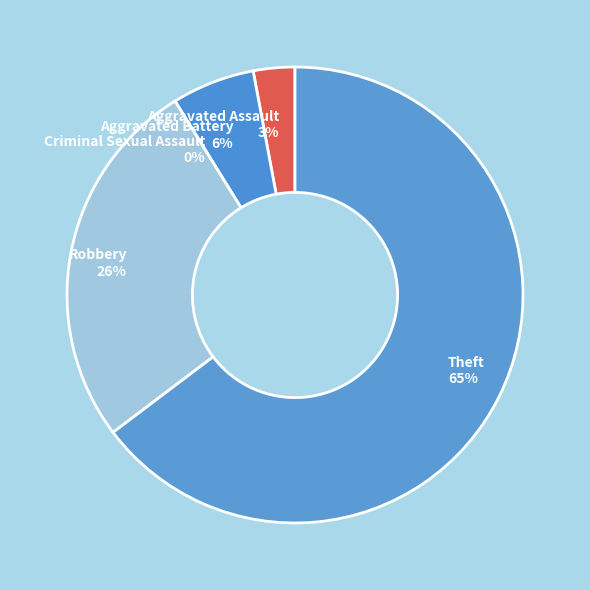

To the nearest percent, what is the combined percentage of Aggravated Assault and Aggravated Battery?

9%